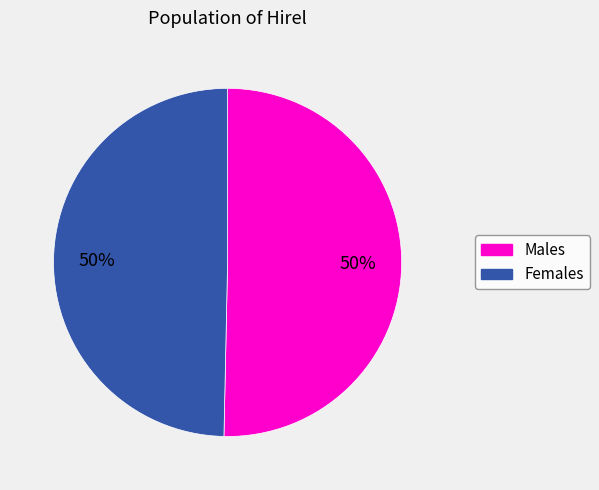

To the nearest percent, what is the average slice percentage?

50%